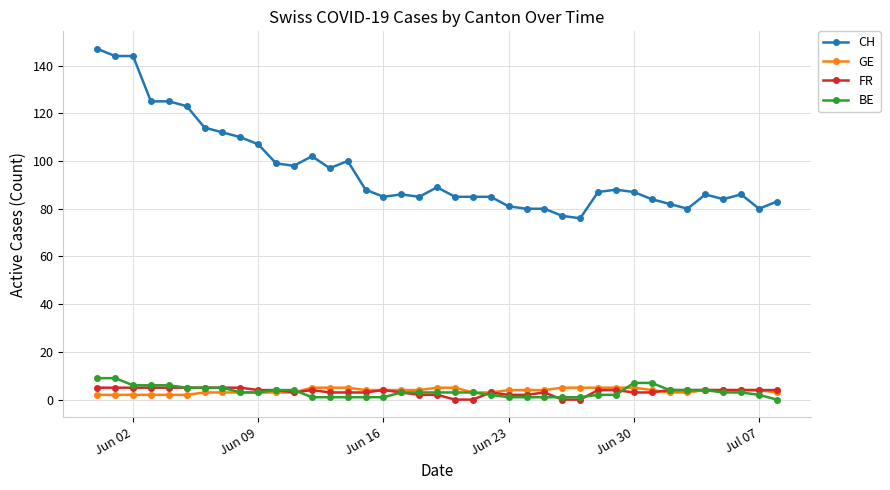

Which series has the widest spread of values?

CH